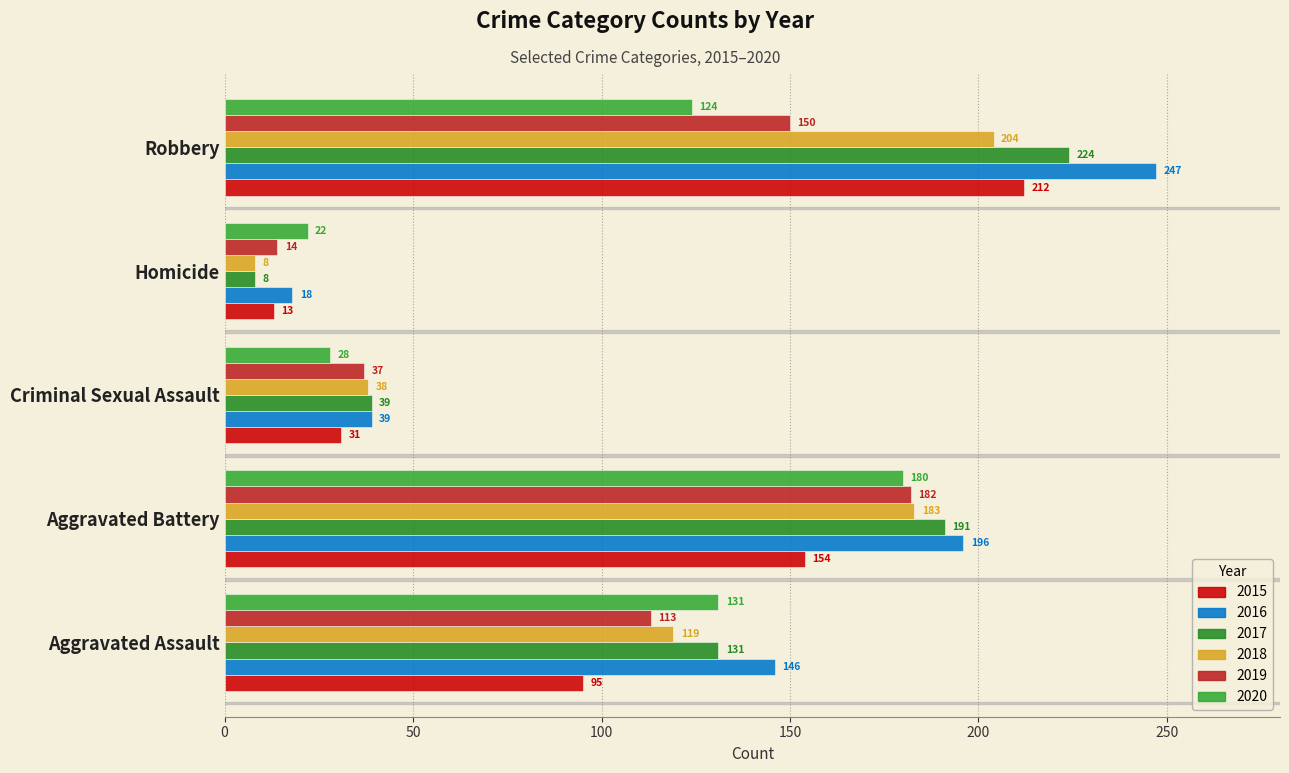

Are the bars grouped side by side (vs. stacked)?

Yes